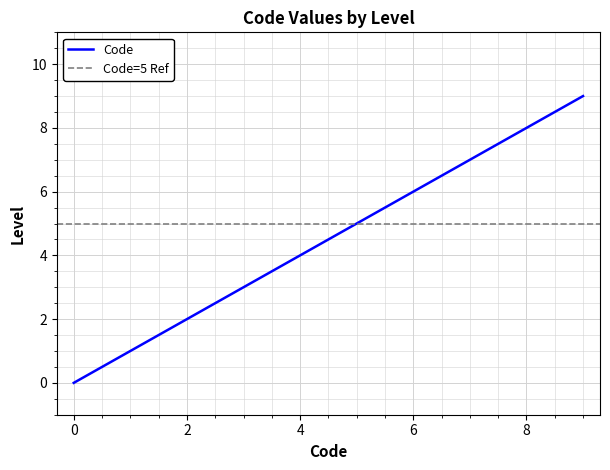

True or false: Code has a value of 0 at 0.

True